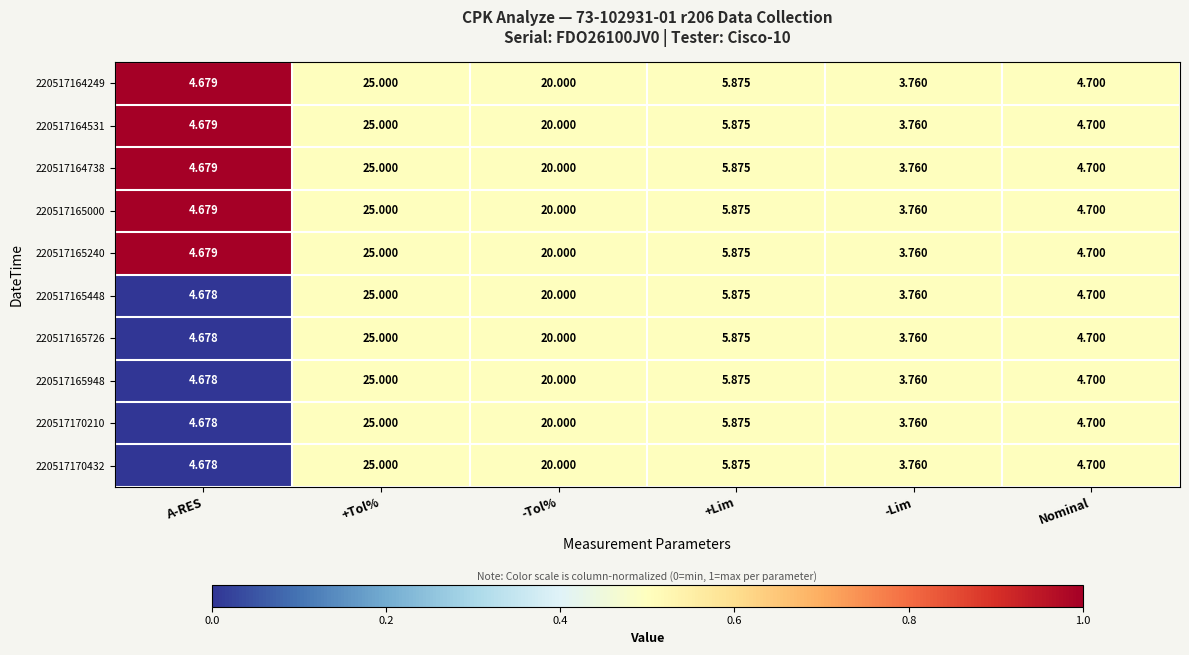

Where does the 220517170210 series first go above 5?

+Tol%